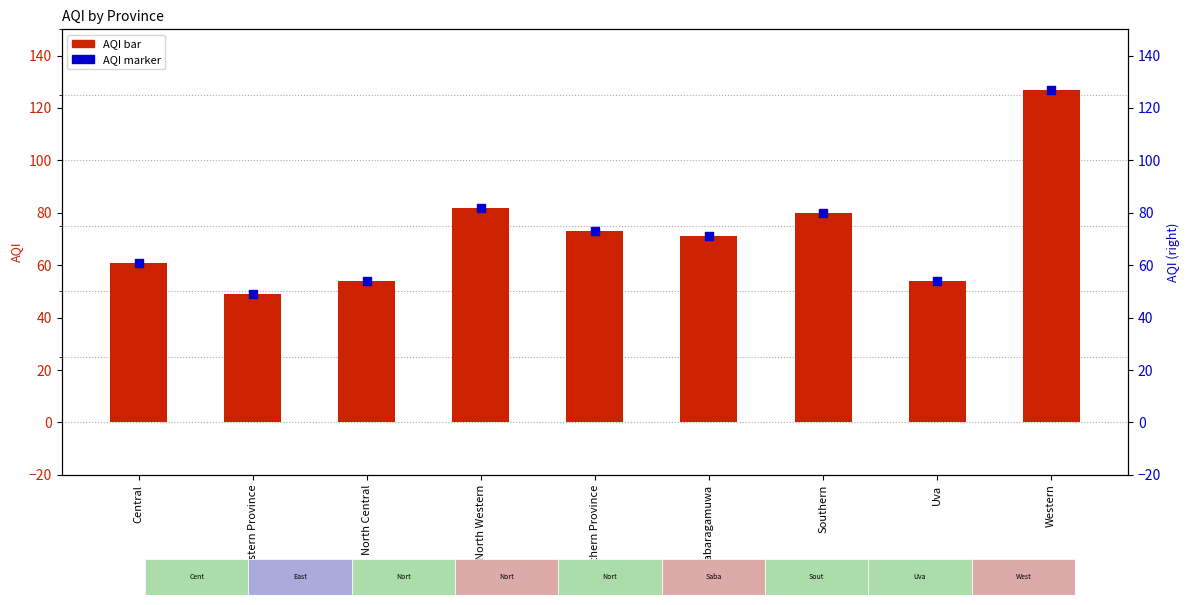

Is the value of AQI (marker) at Sabaragamuwa greater than the value of AQI at Uva?

Yes